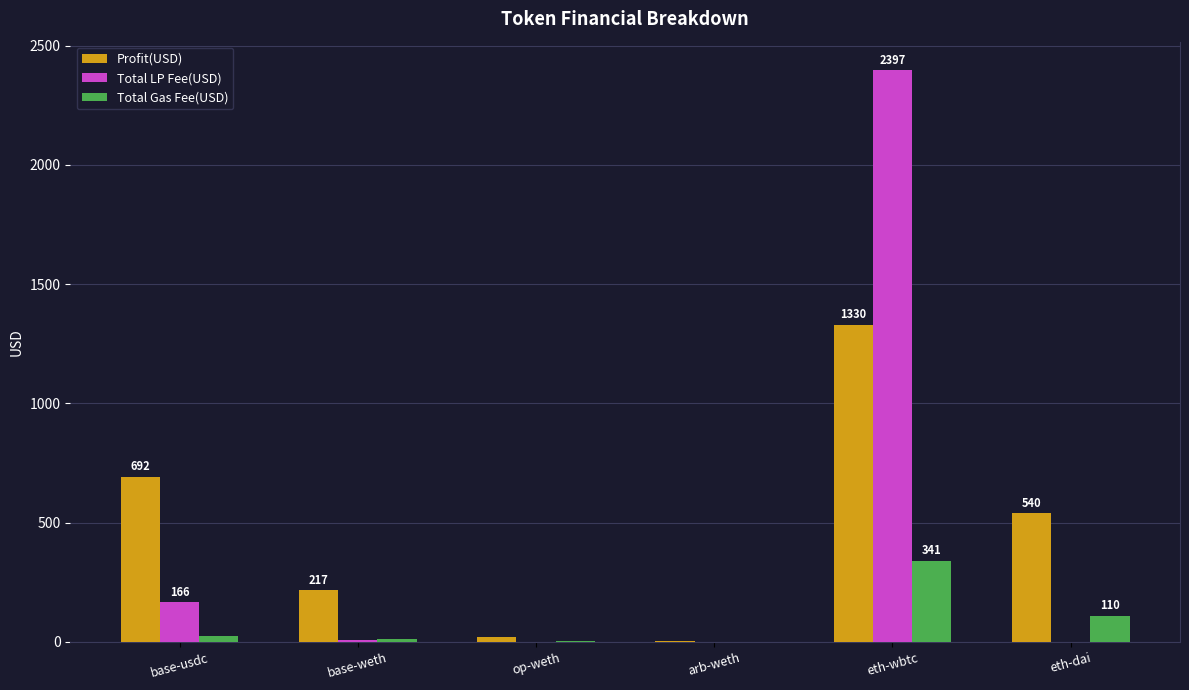

At which category is the sum across all series the highest?

eth-wbtc